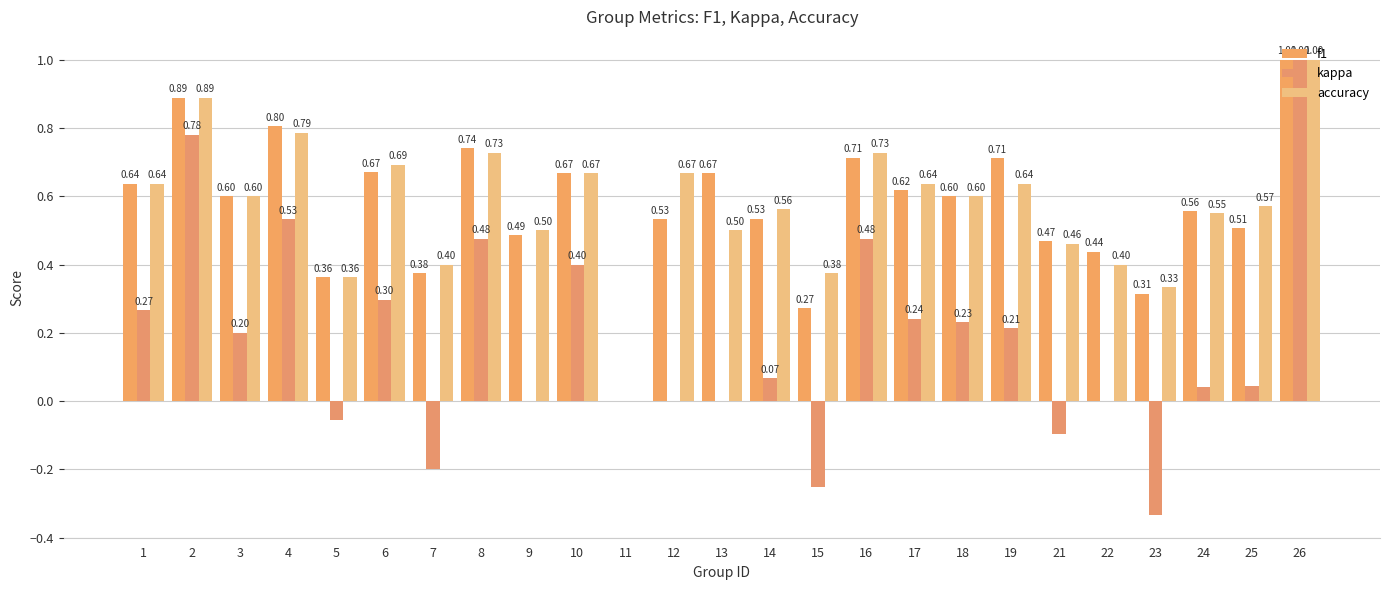

What value does the kappa series have at 7?

-0.2